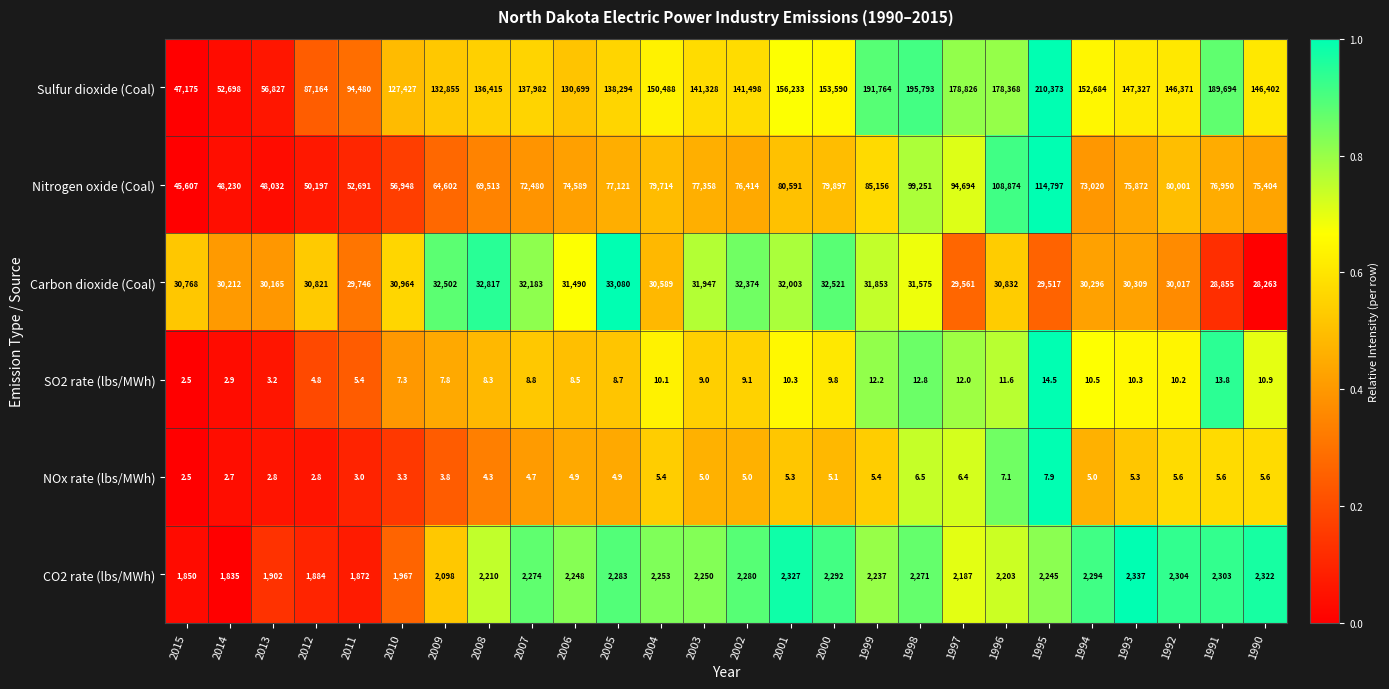

Where is Sulfur dioxide (Coal) nearest to the value 128774?

2010